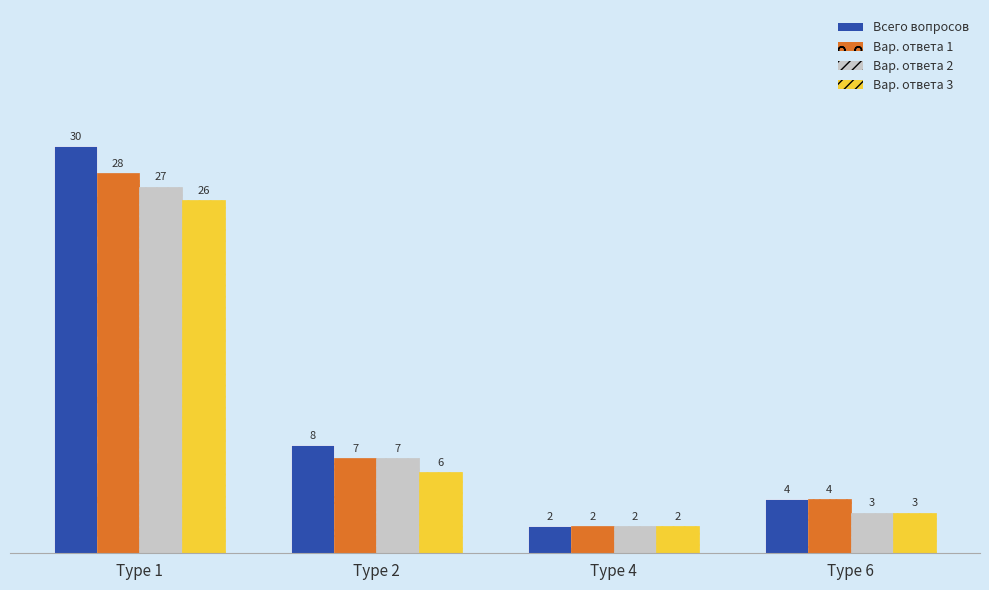

What is the spread (max minus min) of values at Type 1?

4